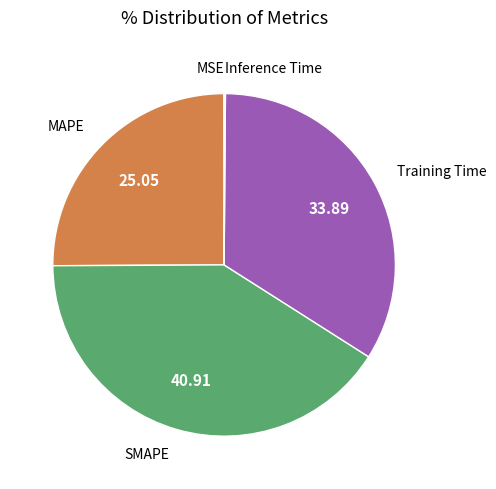

Is there any slice that represents more than half of the pie?

No